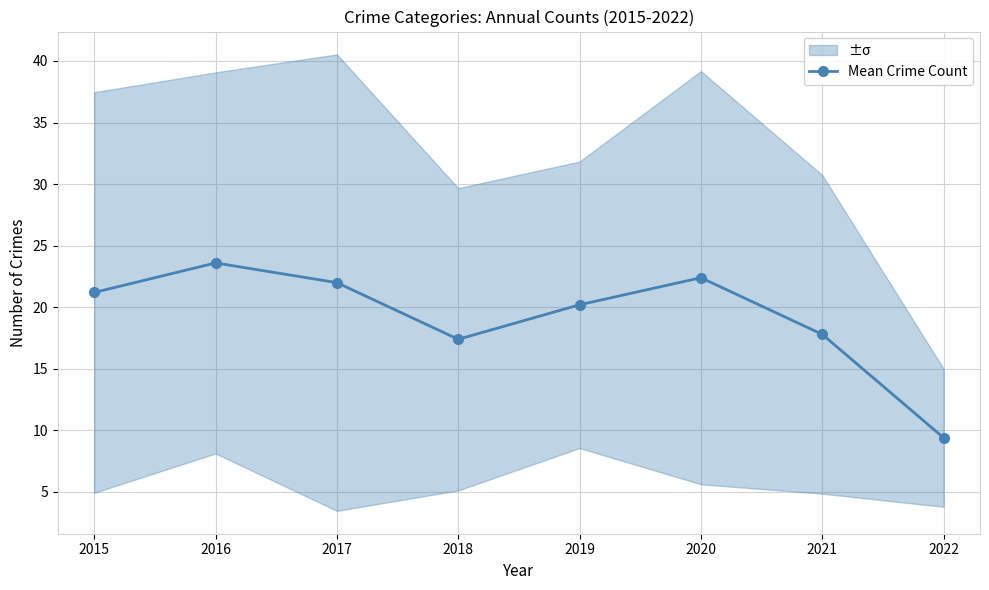

The value at 2017 is 22.0. True or false?

True